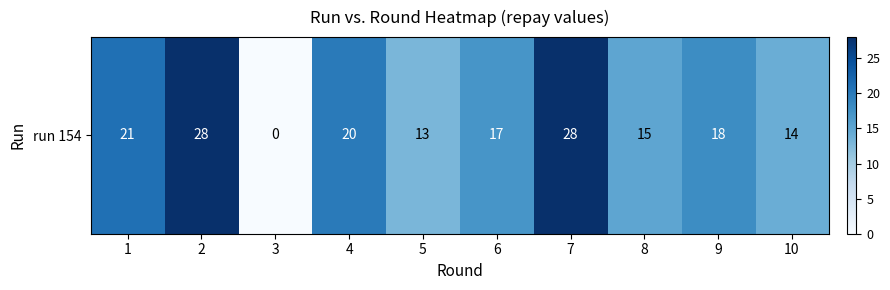

At which label does the data first exceed 18?

1